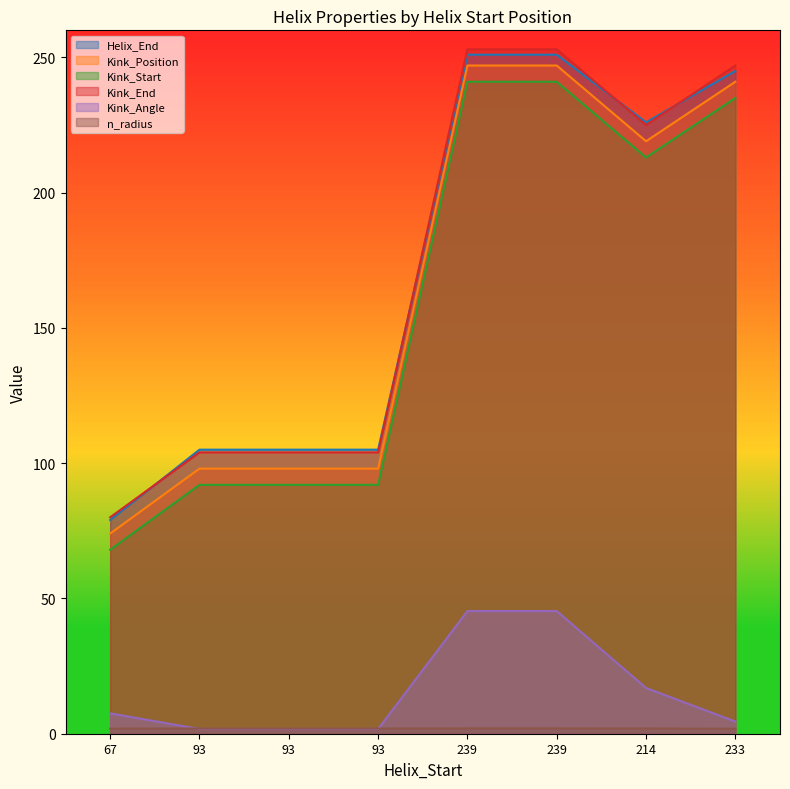

Which category has the highest value across all series?

239